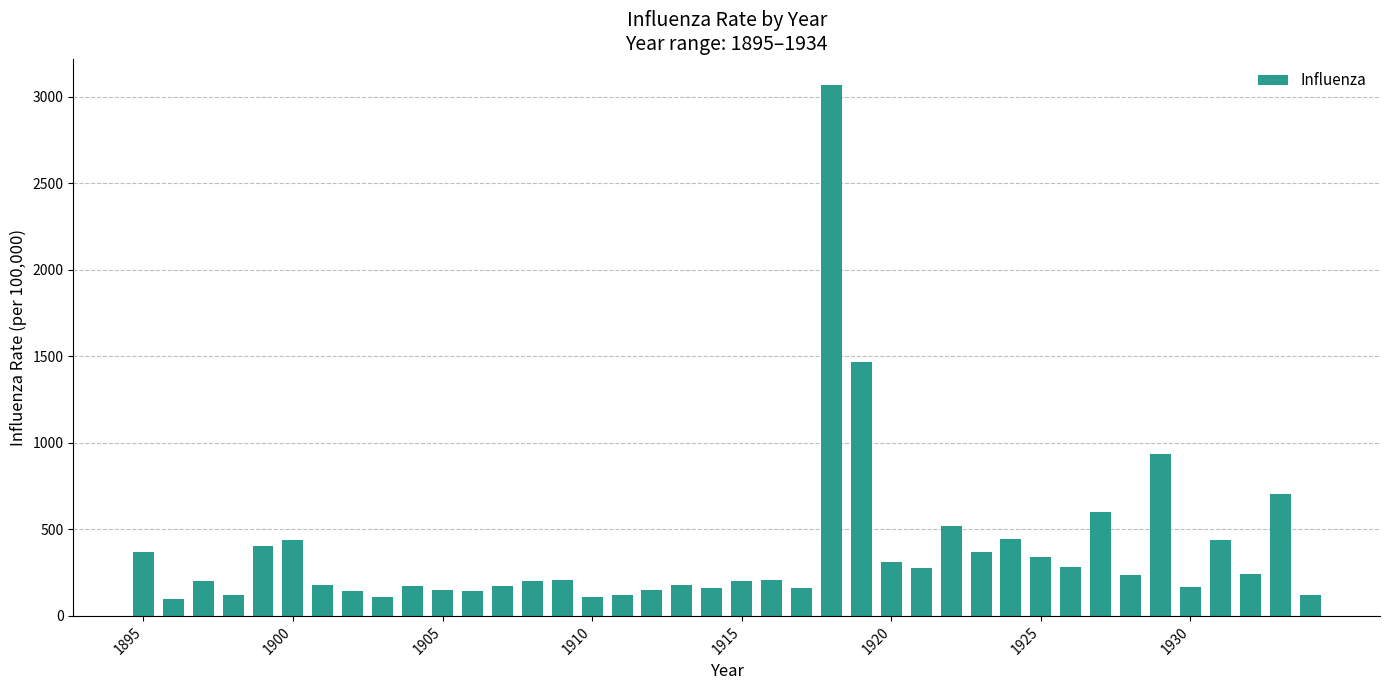

What is the sum of all values?

14916.6